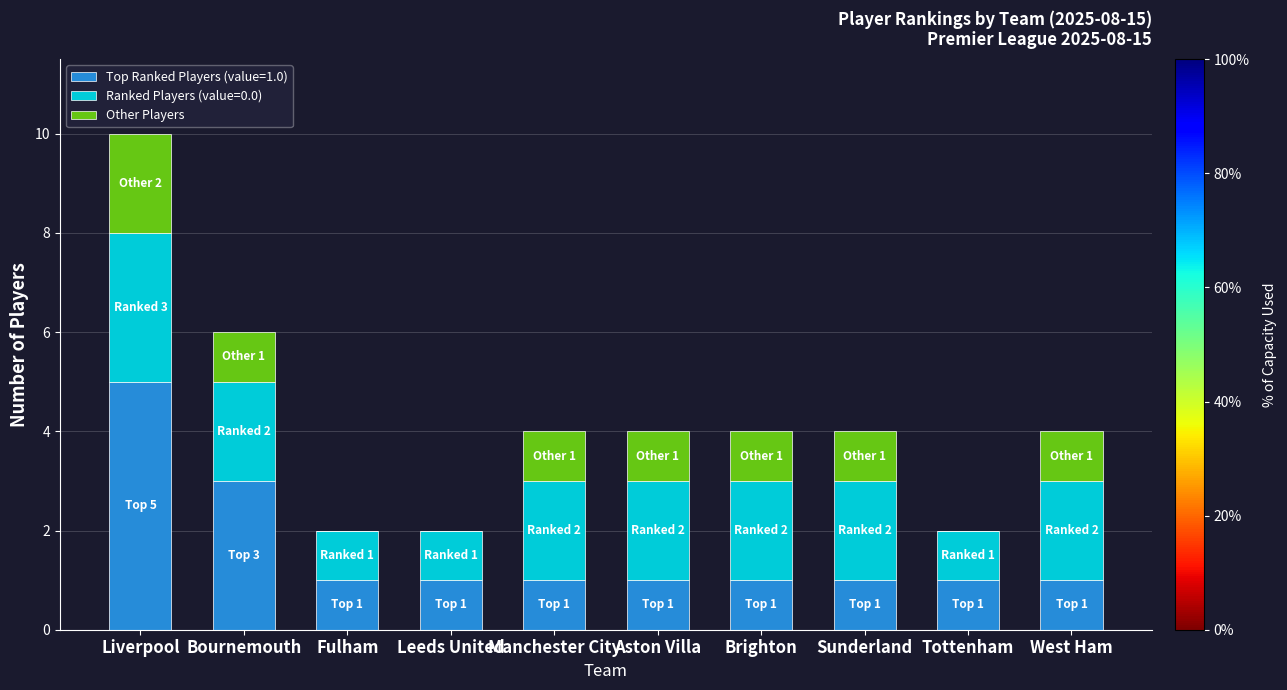

The Top Ranked Players (value=1.0) series shows 0 at Sunderland. True or false?

False